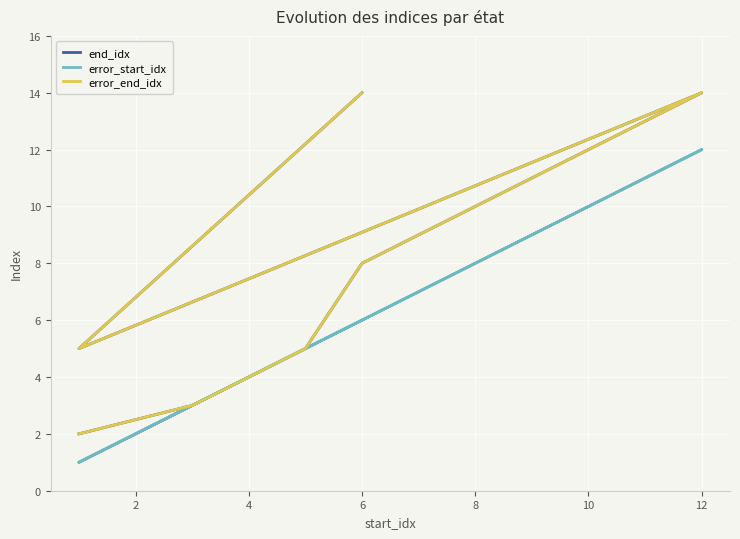

In error_start_idx, how many points are higher than both neighbors (excluding endpoints)?

1